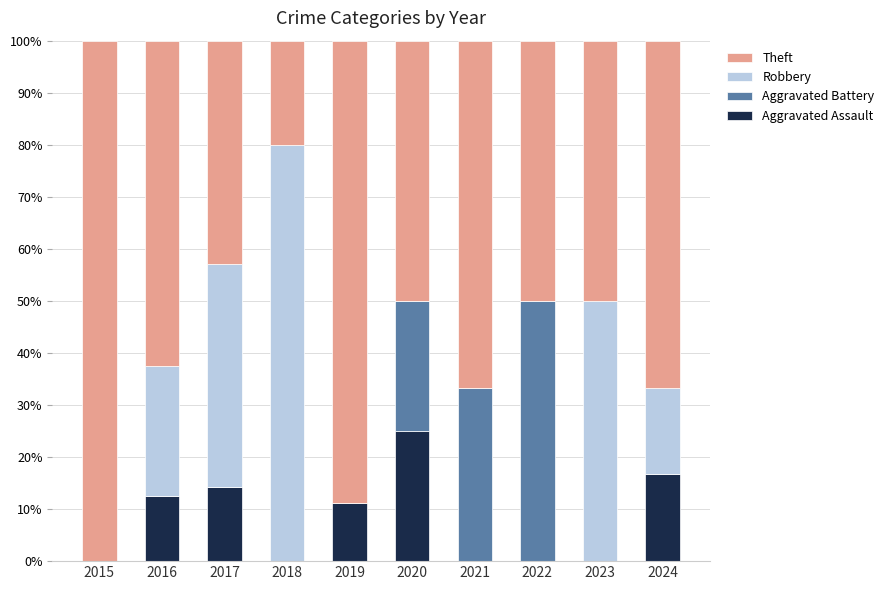

What is the total value across all series at 2021?

100.0